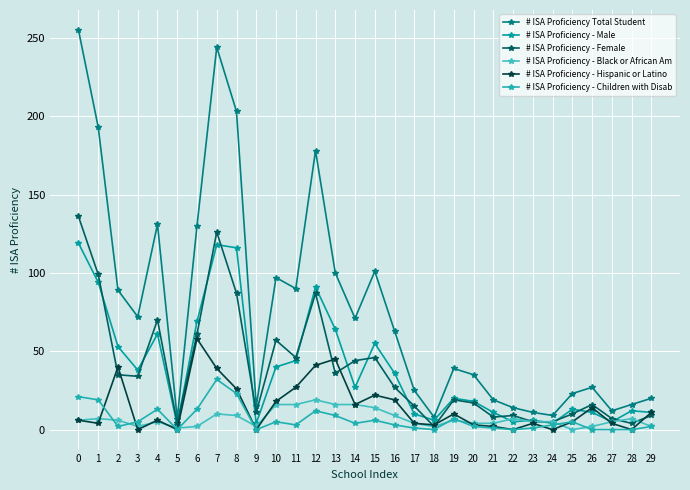

Rank the categories by # ISA Proficiency - Children with Disab value from highest to lowest.

7, 8, 0, 1, 4, 6, 12, 13, 19, 15, 3, 10, 25, 14, 11, 16, 24, 2, 20, 29, 17, 21, 23, 5, 9, 18, 22, 26, 27, 28